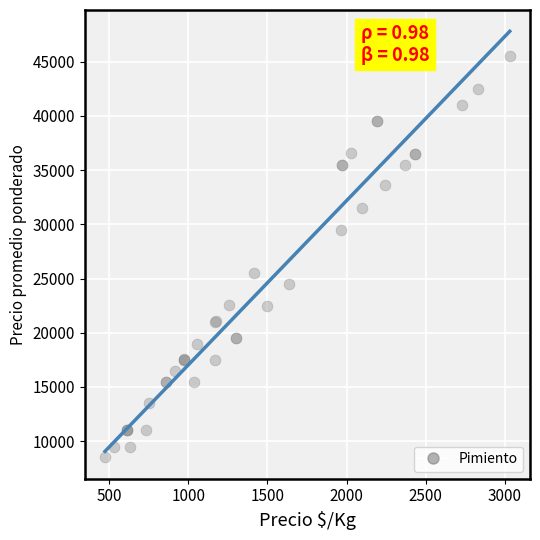

What Y value in the scatter plot is closest to 27000?

25500